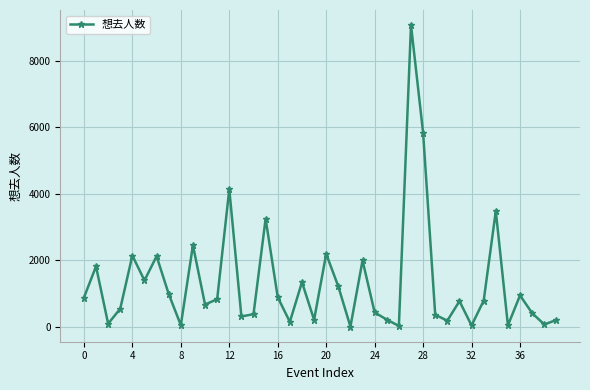

What is the maximum value shown in the chart?

9070